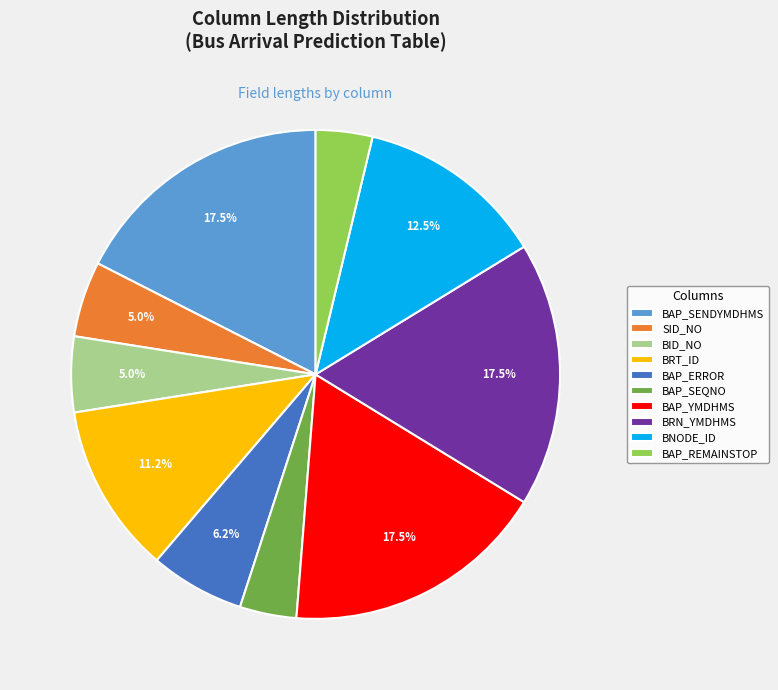

What portion of the pie excludes BAP_YMDHMS?

82.5%